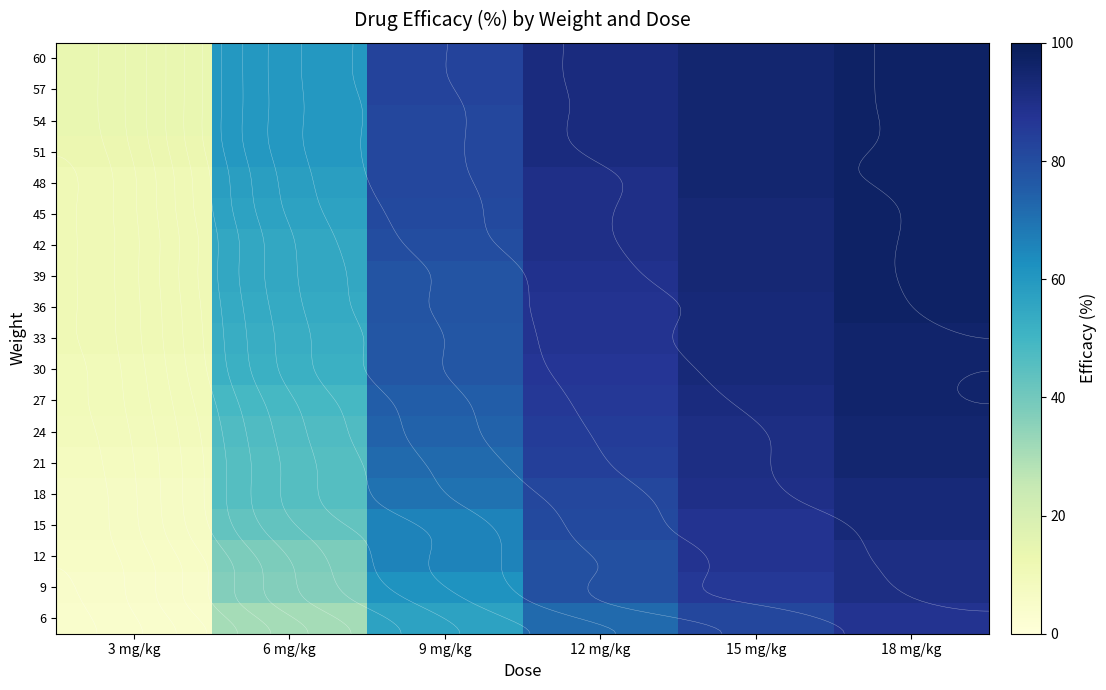

What is the difference between the 39 values at 6 mg/kg and 12 mg/kg?

34